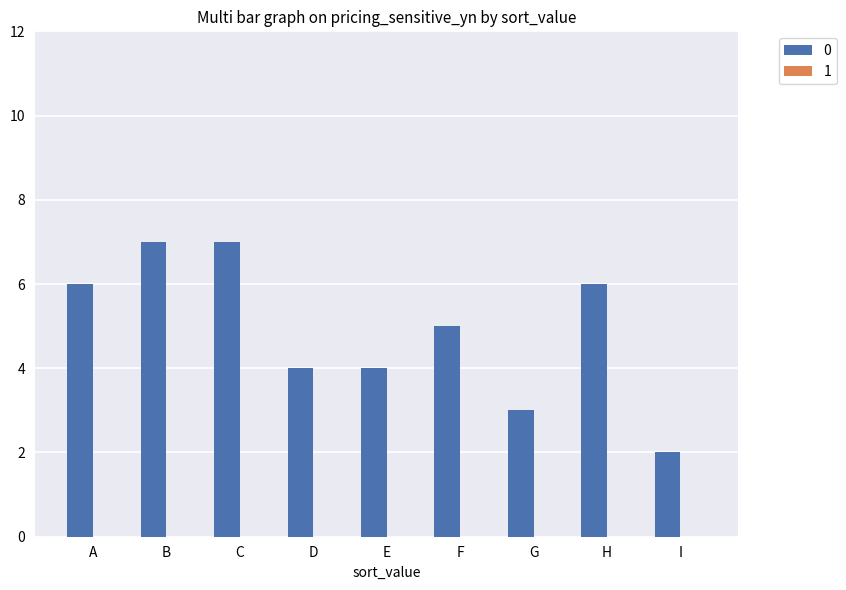

What value does the data have at C?

7